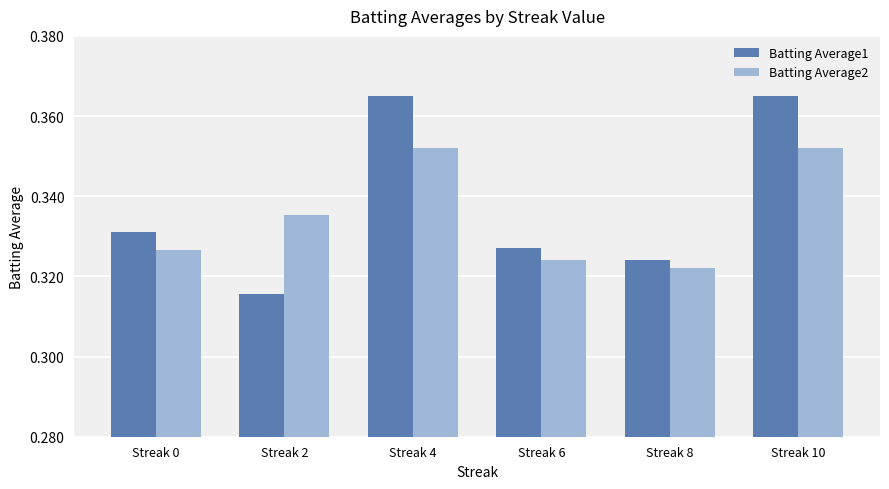

The Batting Average1 series shows 0.2 at Streak 6. True or false?

False